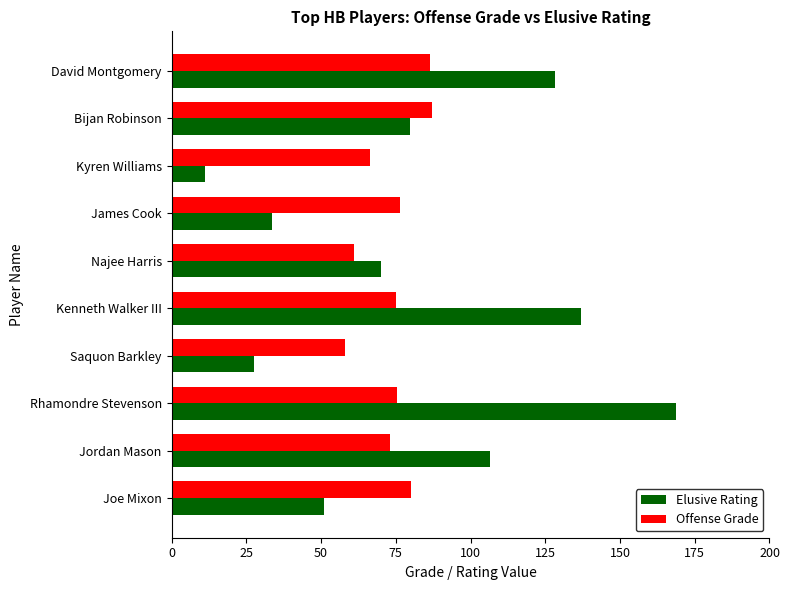

True or false: Offense Grade has a value of 82.8 at Saquon Barkley.

False